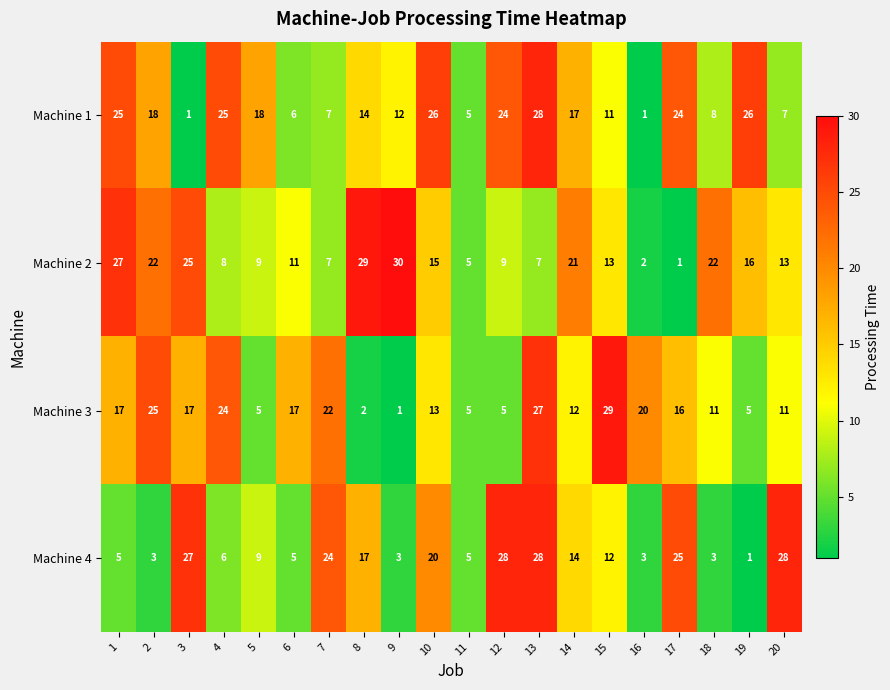

What is the difference between the Machine 3 values at 2 and 1?

8